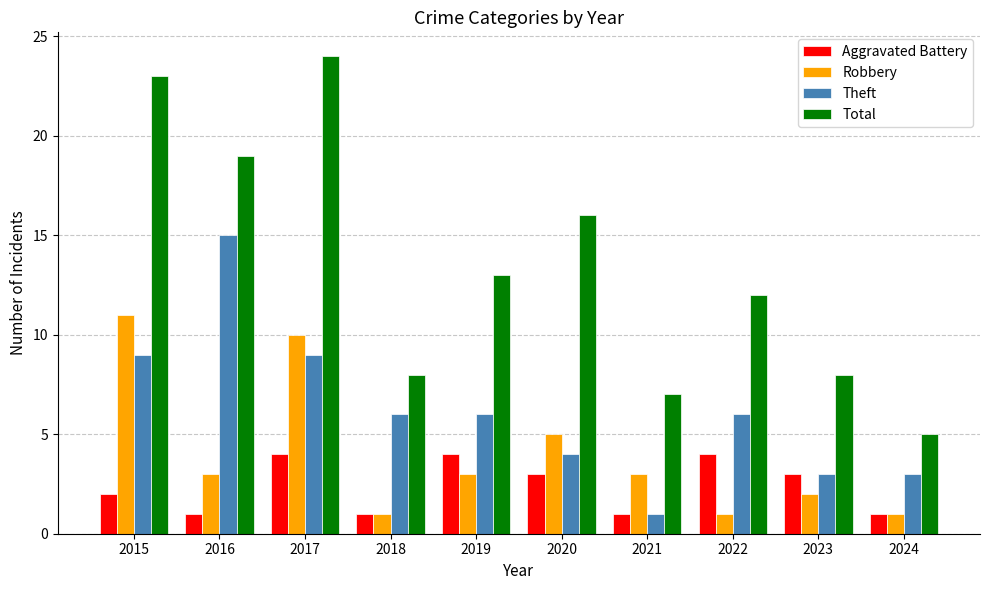

List the series in order of their peak value, lowest first.

Aggravated Battery, Robbery, Theft, Total